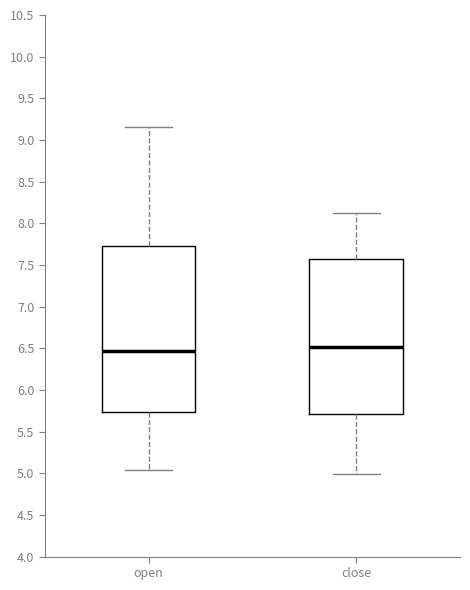

Reading left to right, read every box against the y-axis: the position of its median line, the range the box covers, and the ends of its whiskers. The values are not printed on the chart, so give them approximately, as read against the axis.

open: median 6.45, box 5.75 to 7.70, whiskers 5.05 to 9.15
close: median 6.50, box 5.70 to 7.55, whiskers 5.00 to 8.10